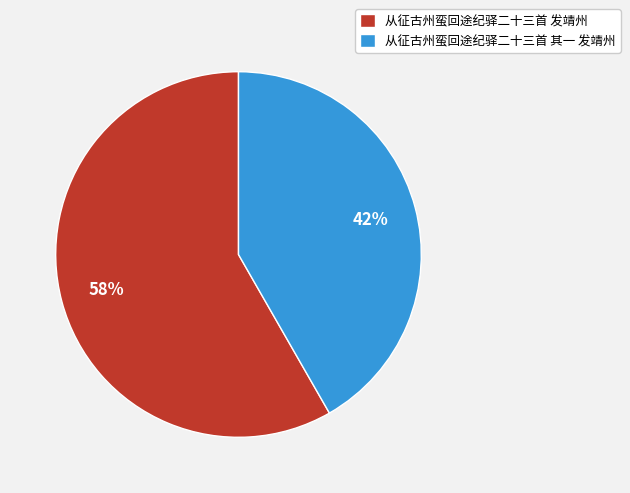

Combined, do 从征古州蛮回途纪驿二十三首 发靖州 and 从征古州蛮回途纪驿二十三首 其一 发靖州 account for over 50%?

Yes